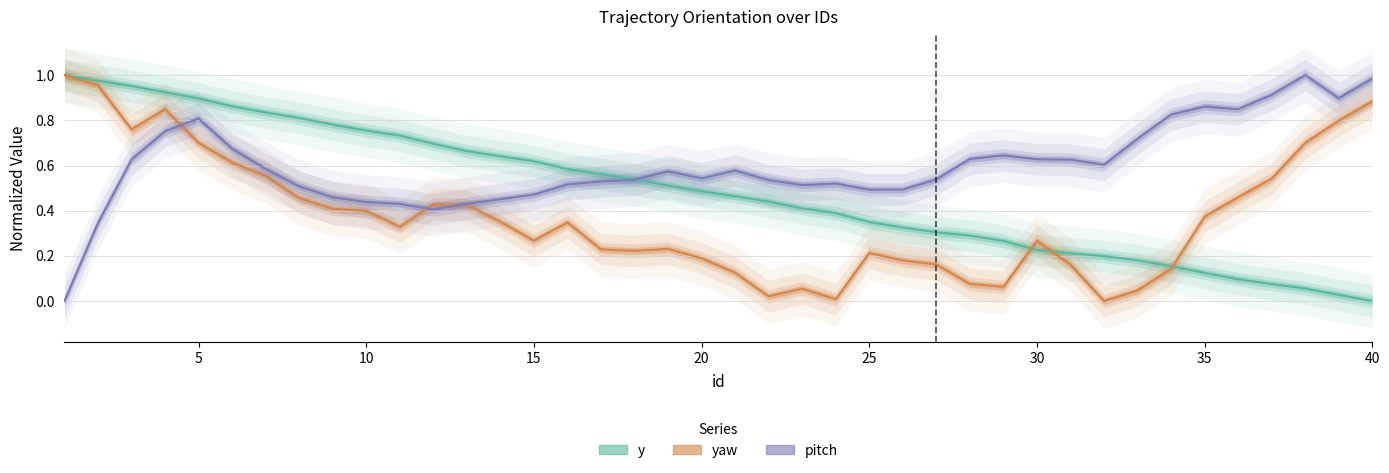

What is the value of the y point at the 1st from the left?

1.0